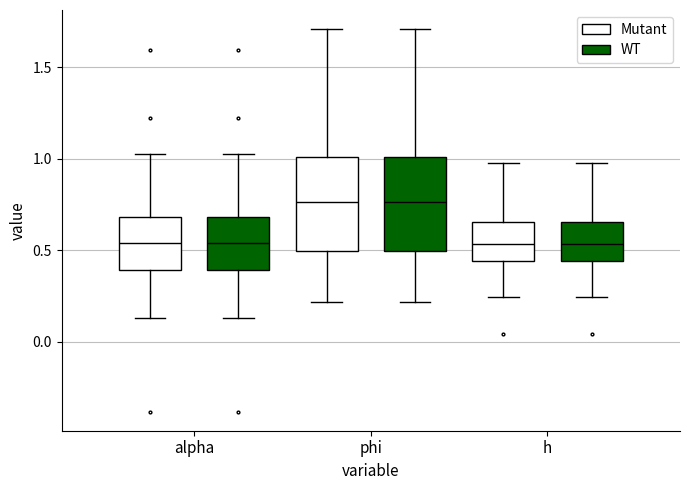

Reading left to right, transcribe this box plot: for each box, give where its median line is, the range the box spans, and where its two whiskers end, as read against the y-axis. The values are not printed on the chart, so give them approximately, as read against the axis.

alpha (Mutant): median 0.55, box 0.40 to 0.70, whiskers 0.15 to 1.05
alpha (WT): median 0.55, box 0.40 to 0.70, whiskers 0.15 to 1.05
phi (Mutant): median 0.75, box 0.50 to 1.00, whiskers 0.20 to 1.70
phi (WT): median 0.75, box 0.50 to 1.00, whiskers 0.20 to 1.70
h (Mutant): median 0.55, box 0.45 to 0.65, whiskers 0.25 to 1.00
h (WT): median 0.55, box 0.45 to 0.65, whiskers 0.25 to 1.00